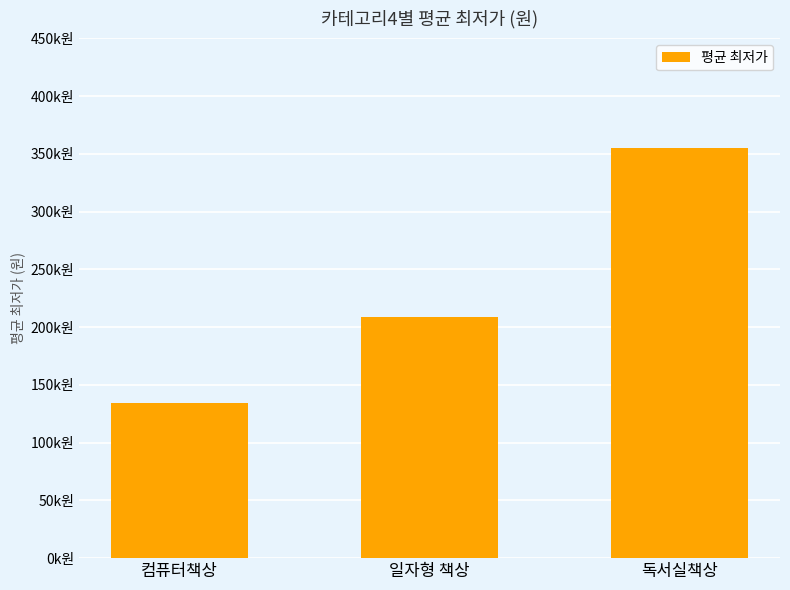

Is it true that the value at 일자형 책상 is 208682?

True